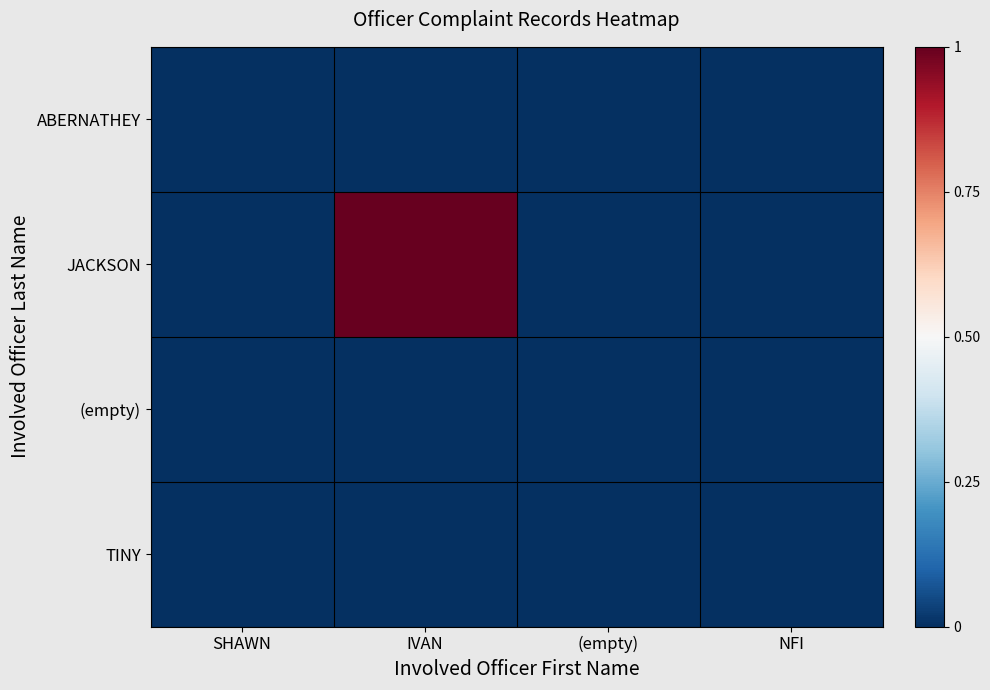

How many data points does each series have?

4